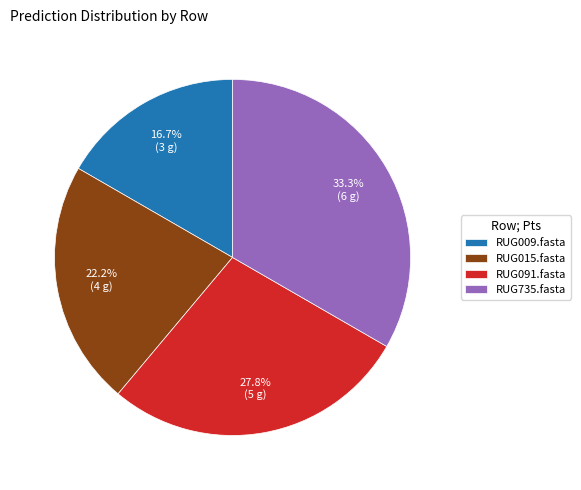

Which category has the biggest portion of the pie?

RUG735.fasta